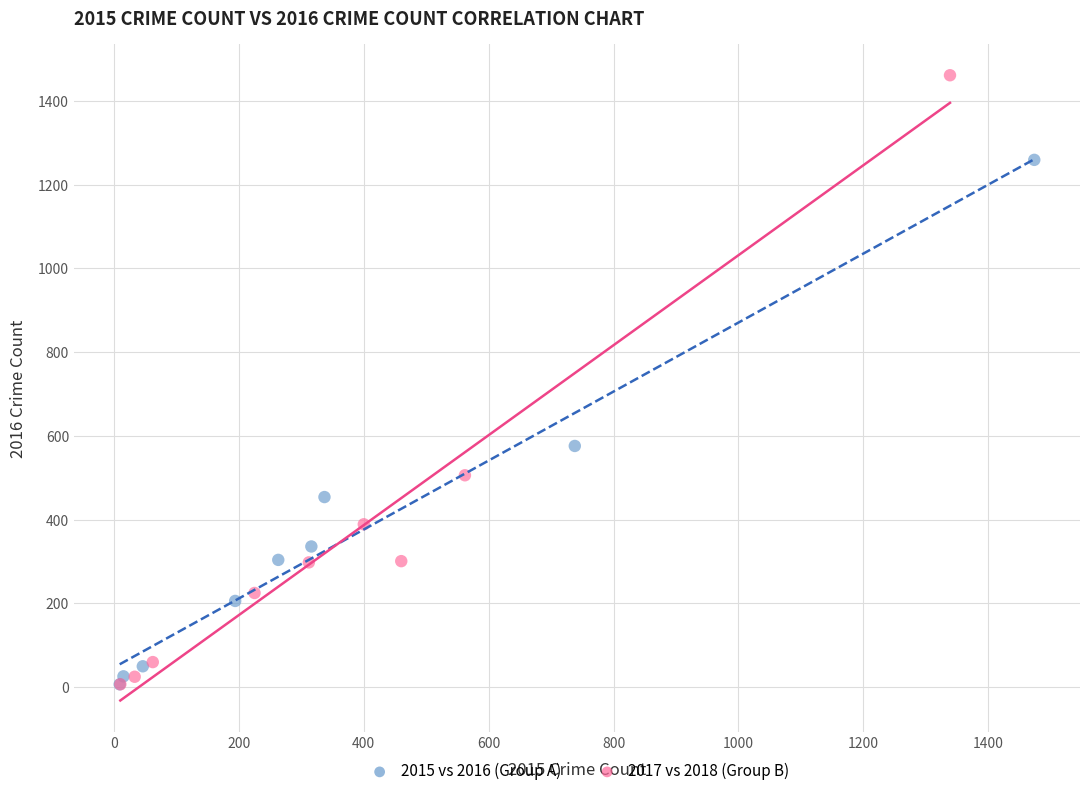

Which series reaches the maximum Y coordinate?

2017 vs 2018 (Group B)